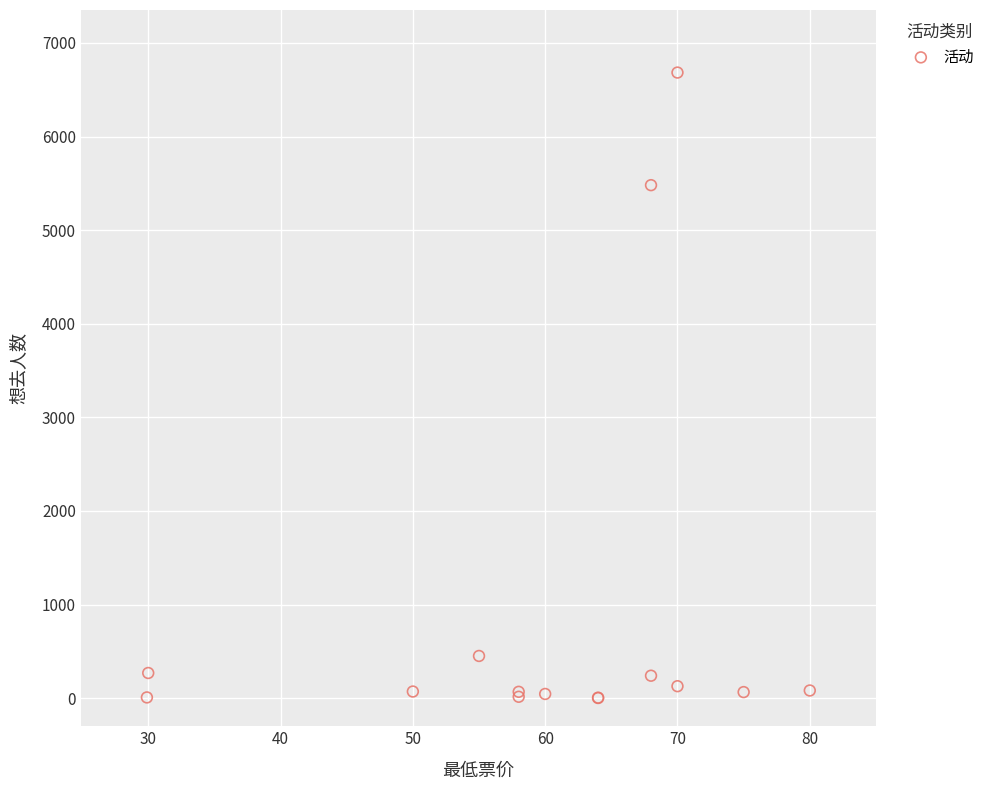

What Y value in the scatter plot is closest to 3343?

5481